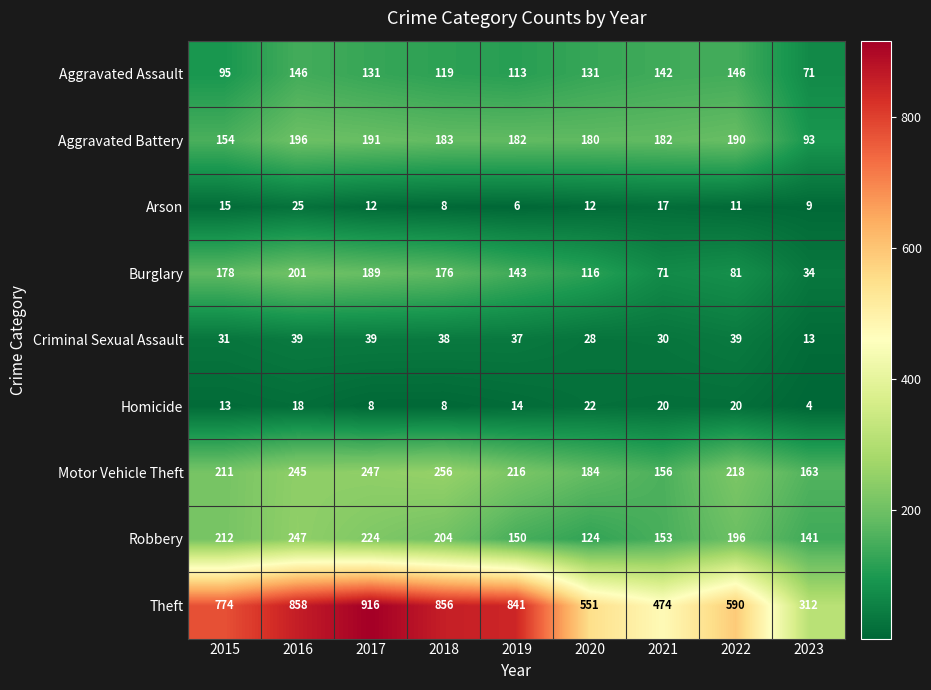

At how many categories does at least one series exceed 390?

8